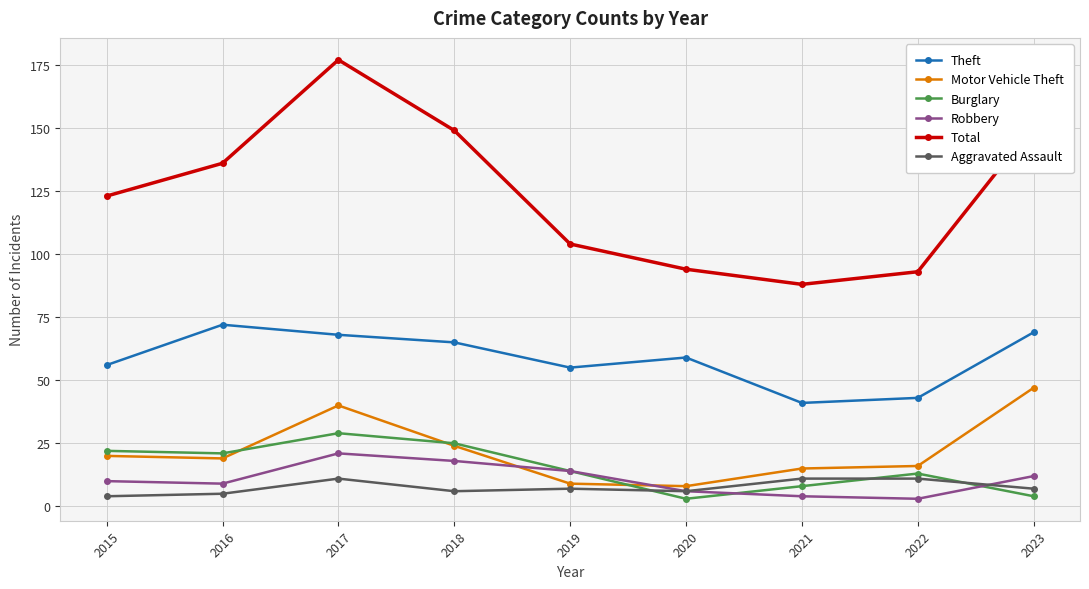

What is the sum of the Total values at 2020 and 2017?

271